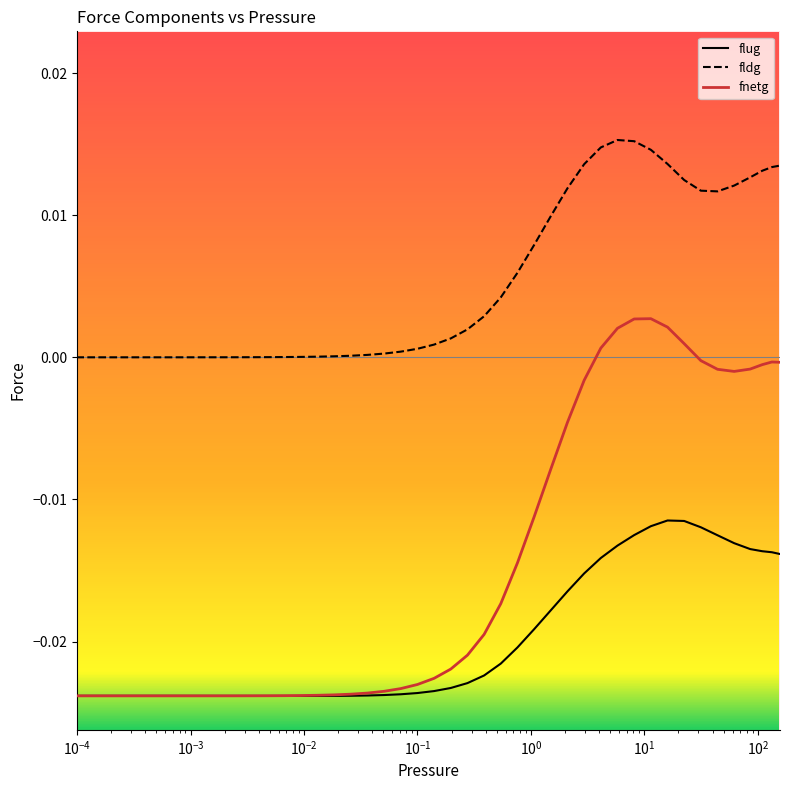

Which series has the largest total across all categories?

fldg